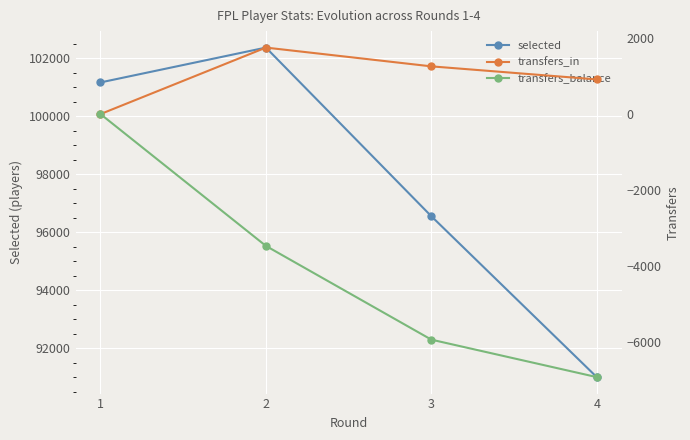

True or false: transfers_in has a value of 780 at 2.

False